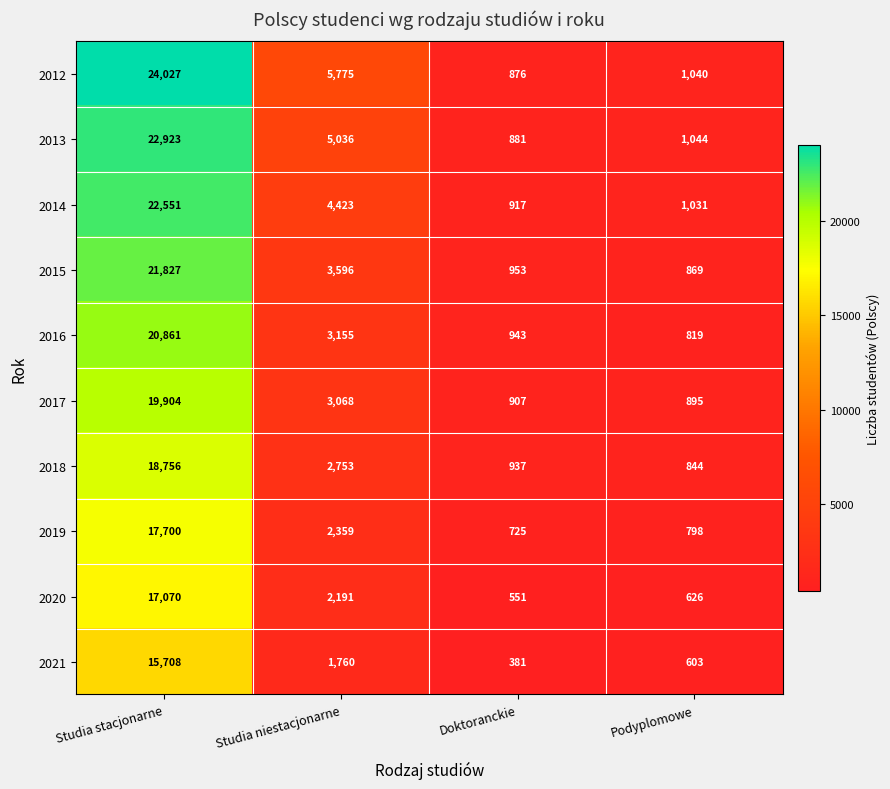

List the labels in order of 2021 value, smallest first.

Doktoranckie, Podyplomowe, Studia niestacjonarne, Studia stacjonarne